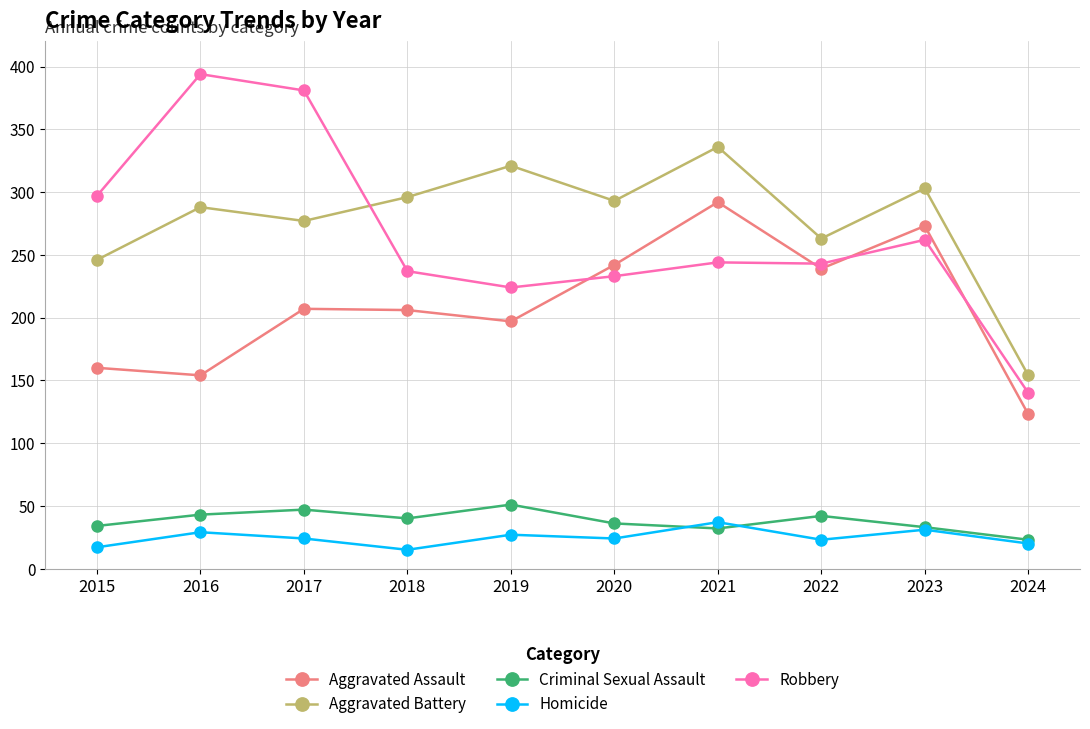

What is the sum of the Criminal Sexual Assault values at 2017 and 2018?

87